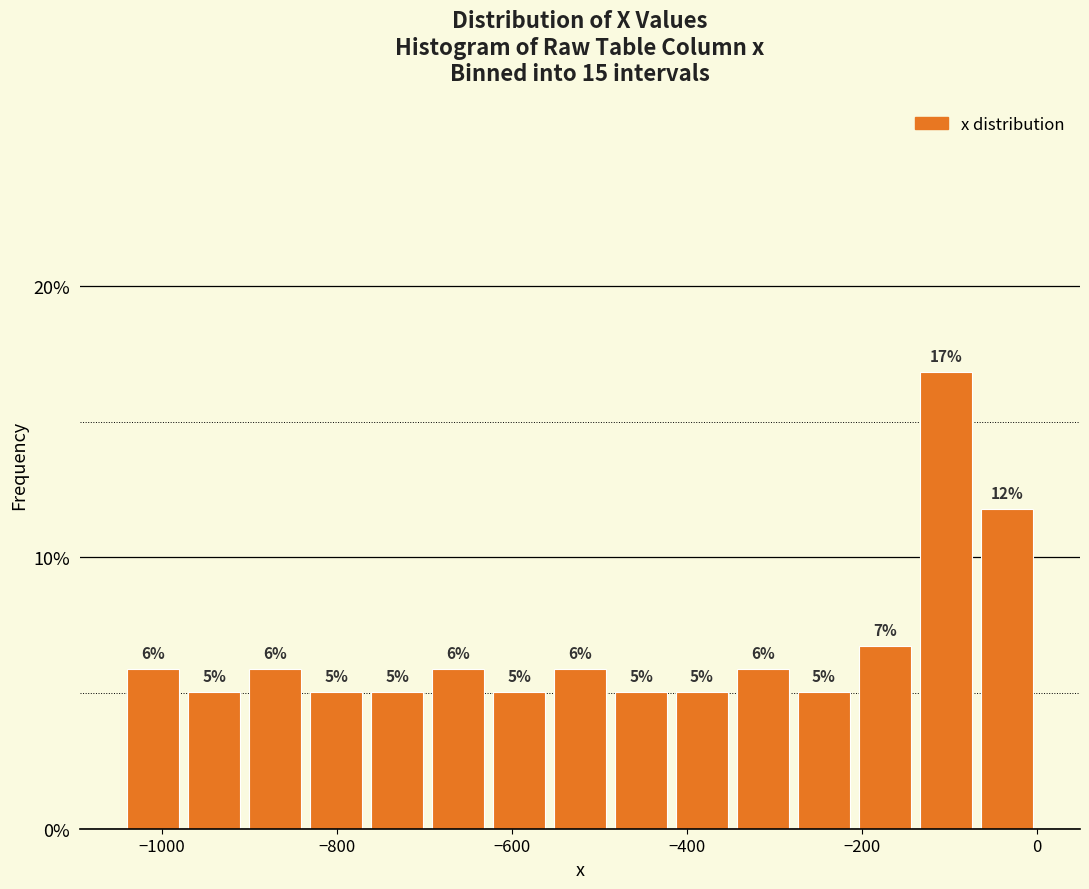

Around what value on the x-axis is the tallest bar? Give the approximate position of its centre, as read against the axis.

-100